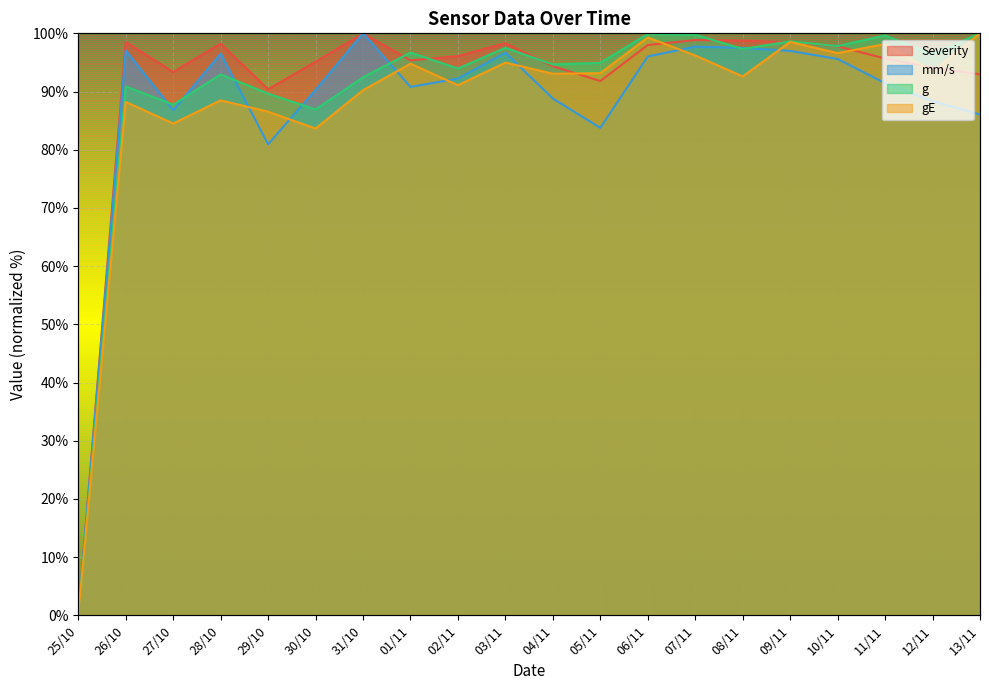

Rank the series at 11/11 from lowest to highest value.

mm/s, Severity, gE, g